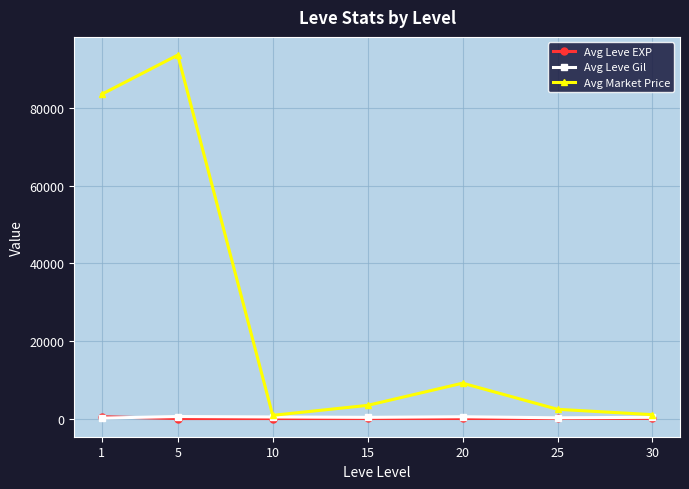

Where is the first local maximum for Avg Market Price?

5